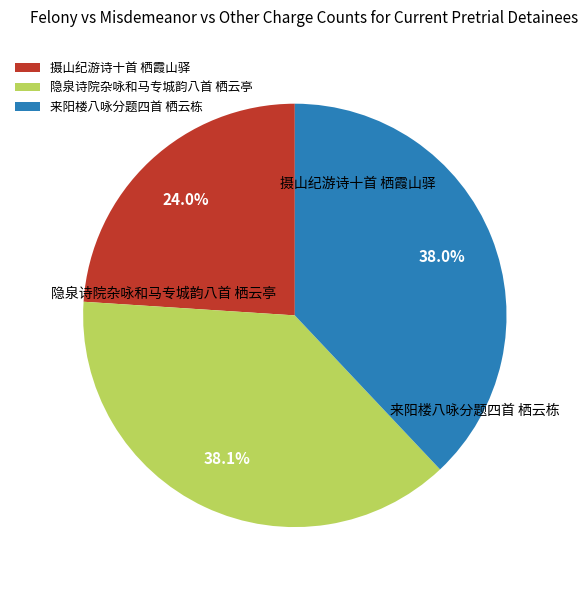

The 隐泉诗院杂咏和马专城韵八首 栖云亭 slice represents 38% of the pie. True or false?

True